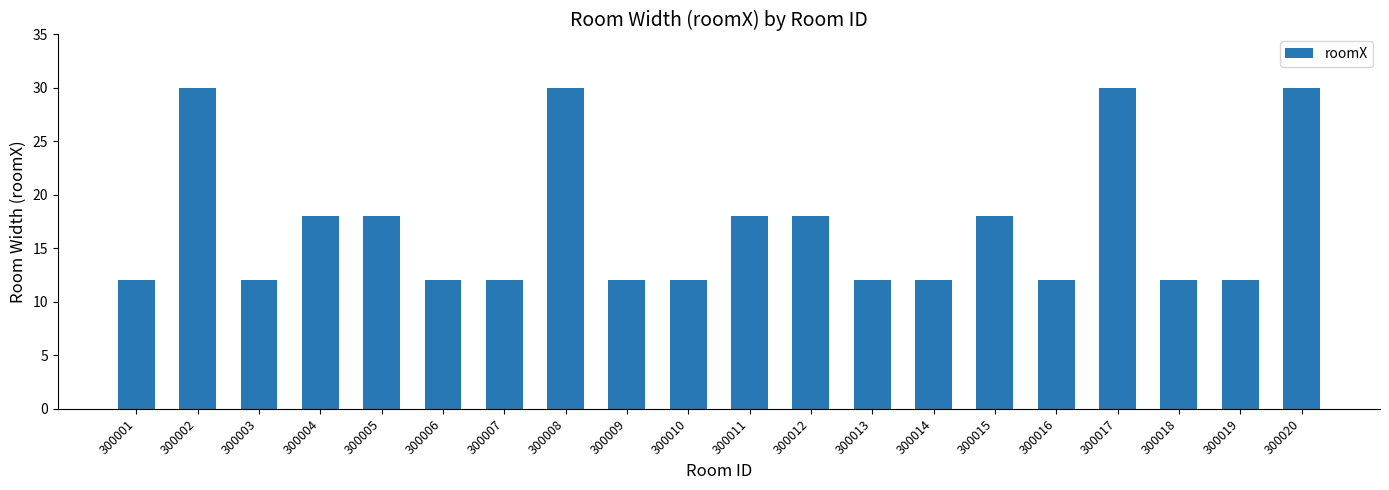

Count the values in the range 12 to 18.

16